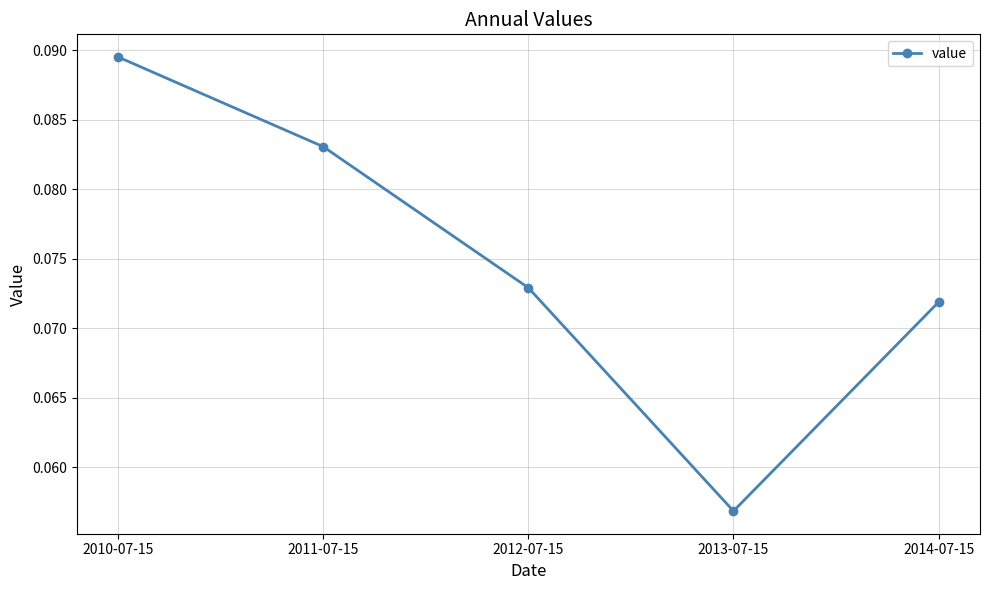

The chart shows a value of 0.0 at 2012-07-15. True or false?

False